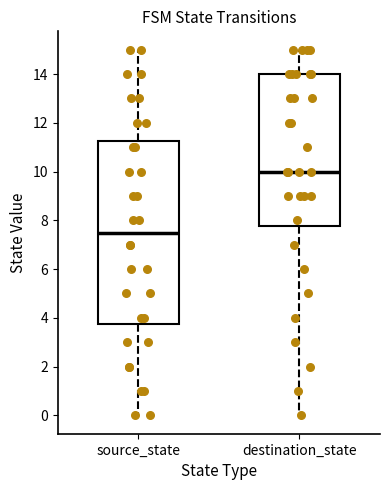

Reading left to right, transcribe this box plot: for each box, give where its median line is, the range the box spans, and where its two whiskers end, as read against the y-axis. The values are not printed on the chart, so give them approximately, as read against the axis.

source_state: median 7.6, box 3.8 to 11.2, whiskers 0.0 to 15.0
destination_state: median 10.0, box 7.8 to 14.0, whiskers 0.0 to 15.0